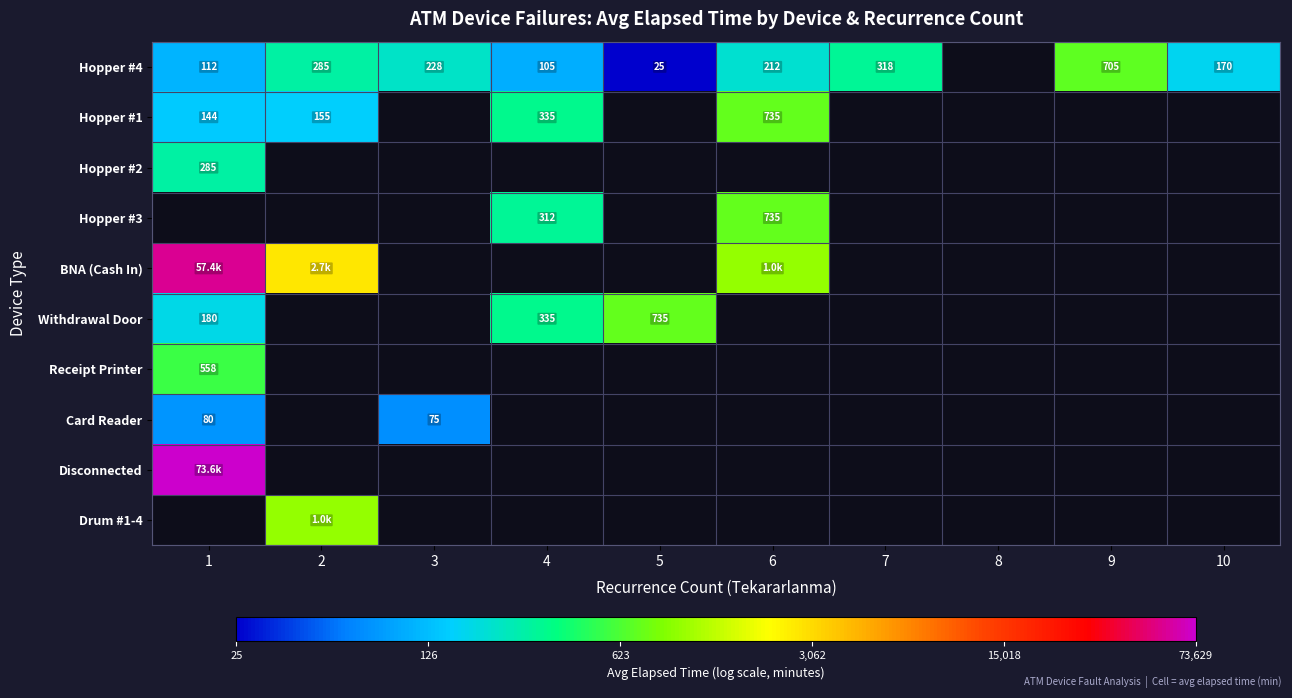

At how many categories does at least one series exceed 7?

2